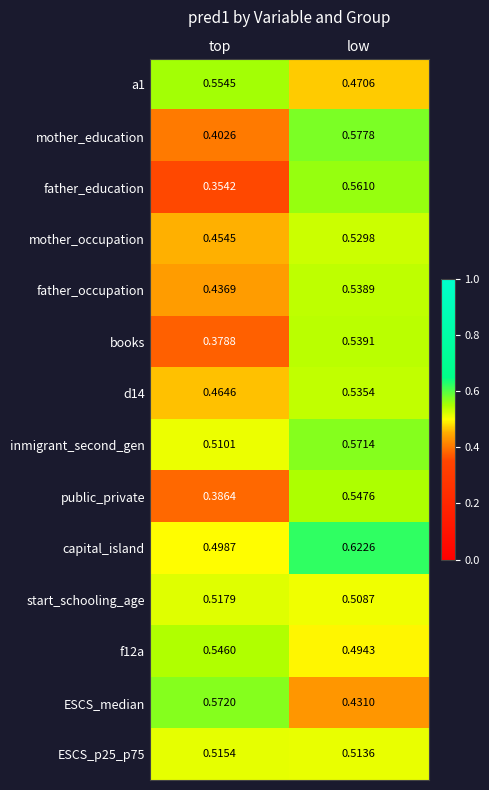

Which series has the widest spread of values?

father_education